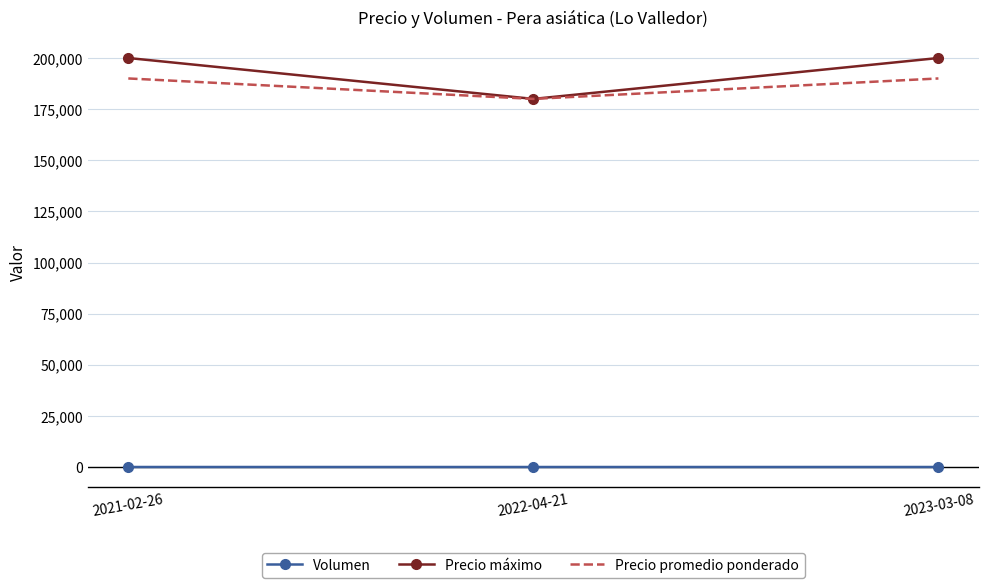

Which series has the largest range (max minus min)?

Precio máximo